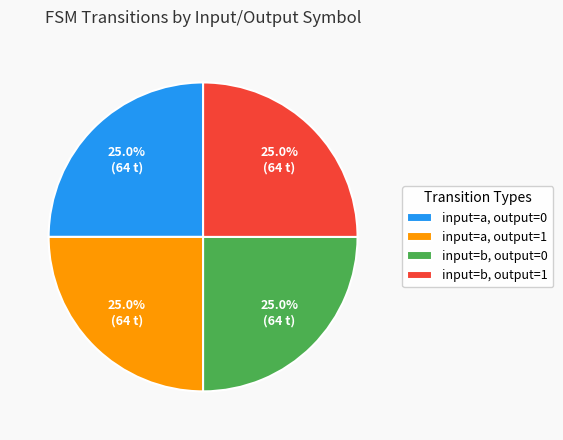

What is the ratio of the value at input=b, output=0 to the value at input=a, output=0?

1.0